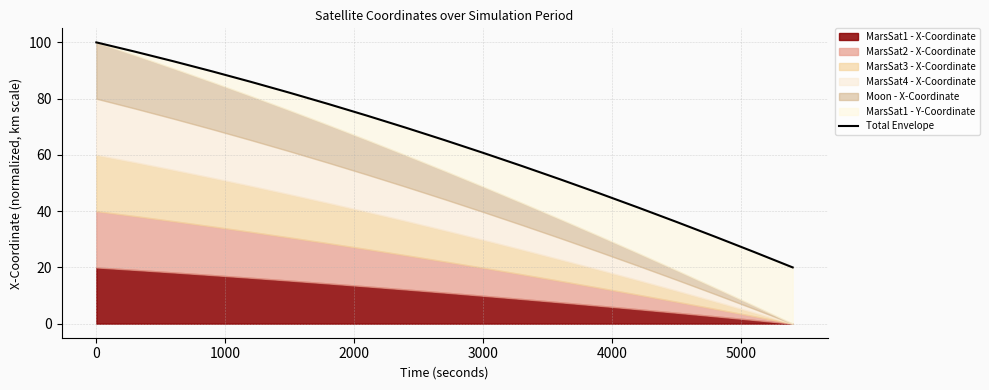

Does the chart have visible grid lines?

Yes